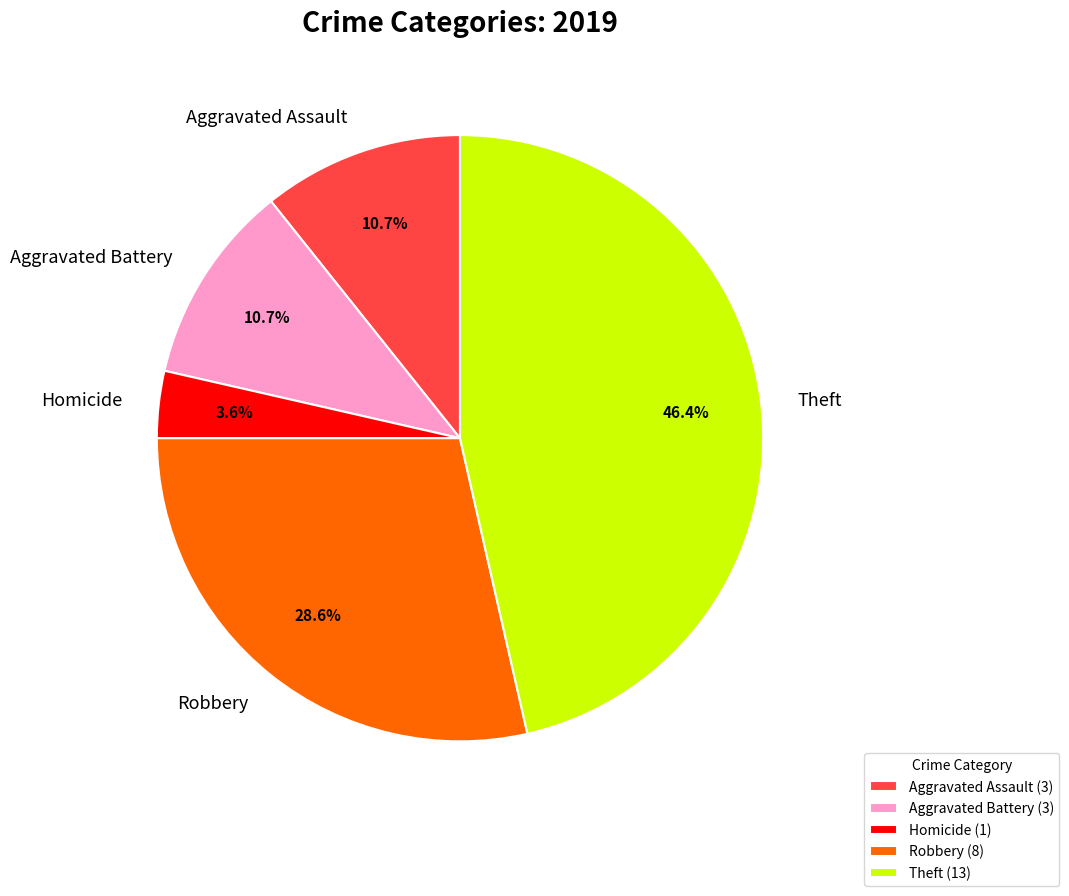

To the nearest percent, what is the average slice percentage?

20%